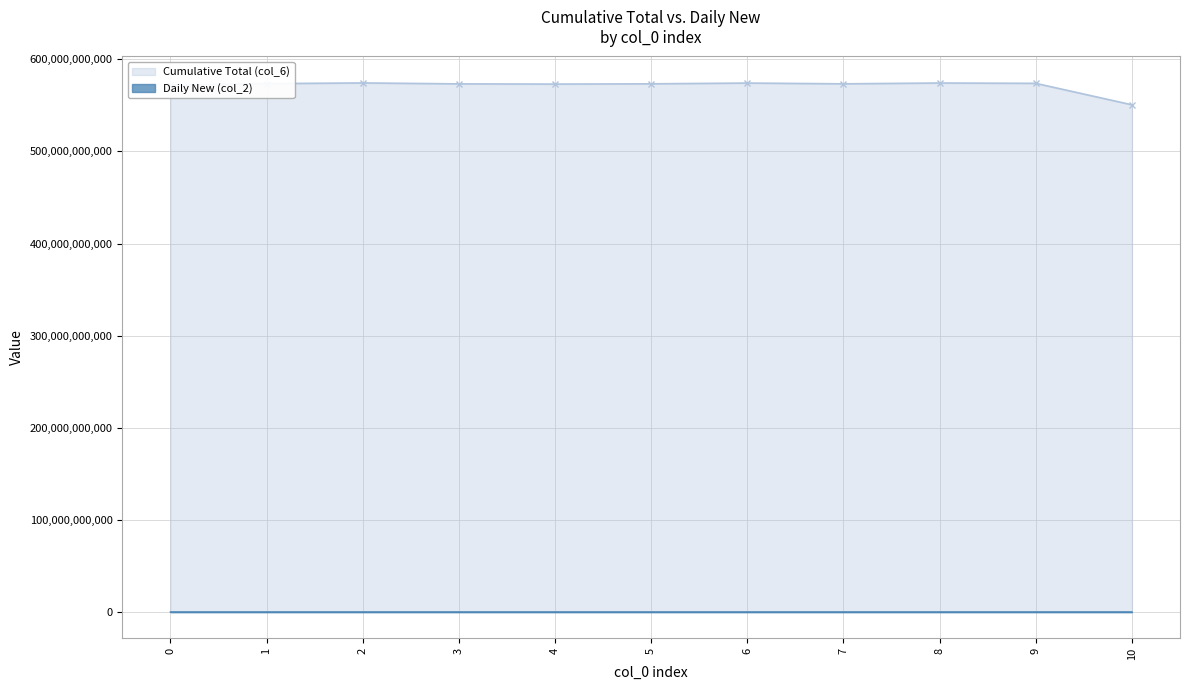

List the series in order of their overall mean, highest first.

Cumulative Total (col_6), Daily New (col_2)